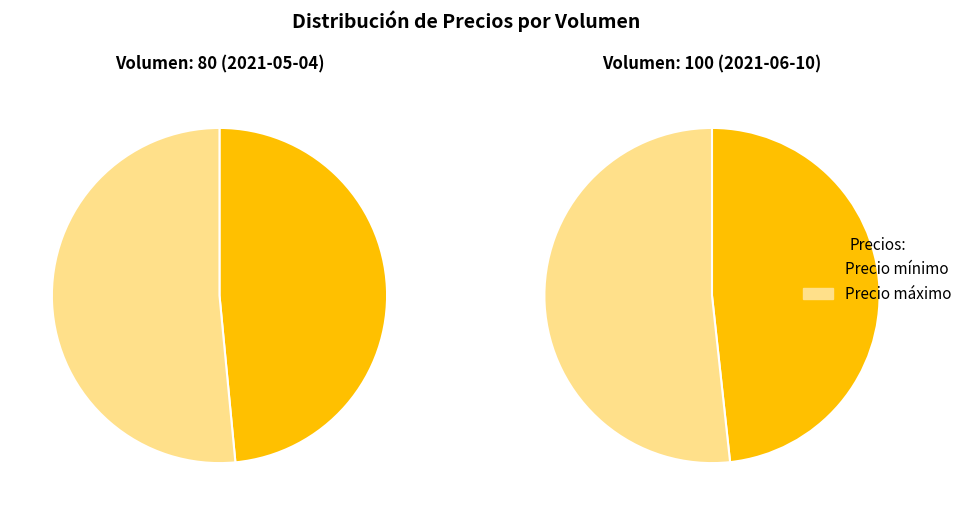

What percentage is NOT represented by 80?

46.7%